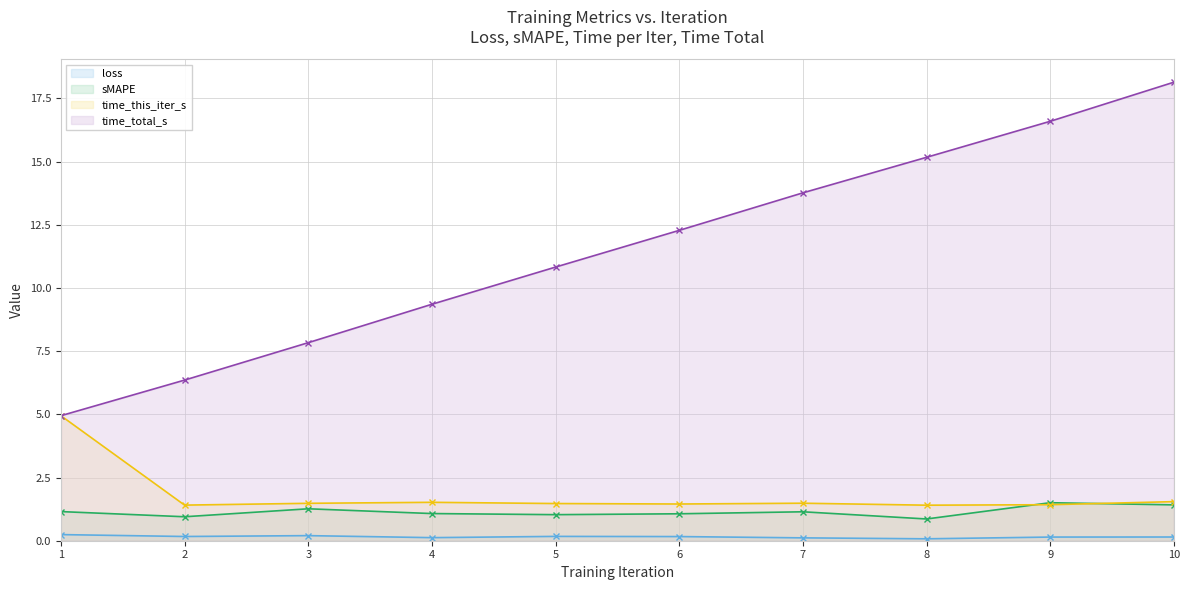

True or false: time_total_s (line) and time_this_iter_s (line) cross at least once.

False